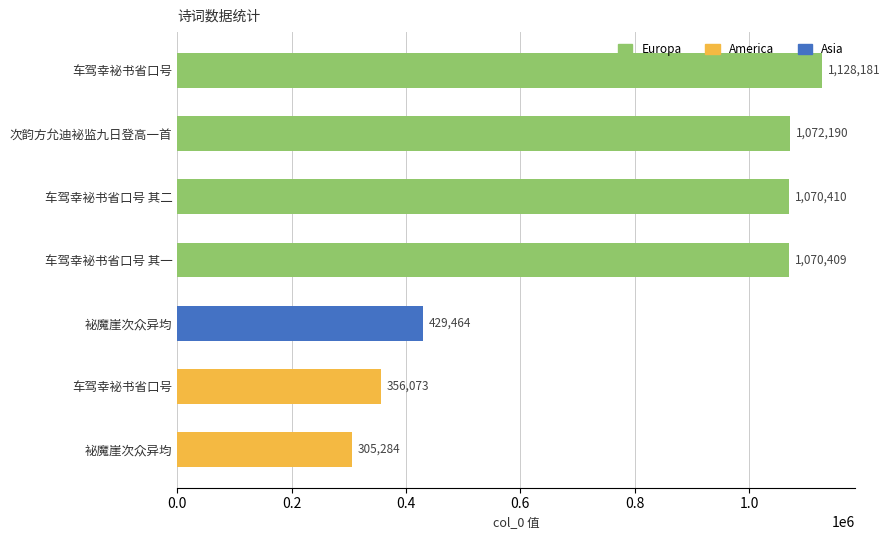

Count the number of categories in the chart.

7